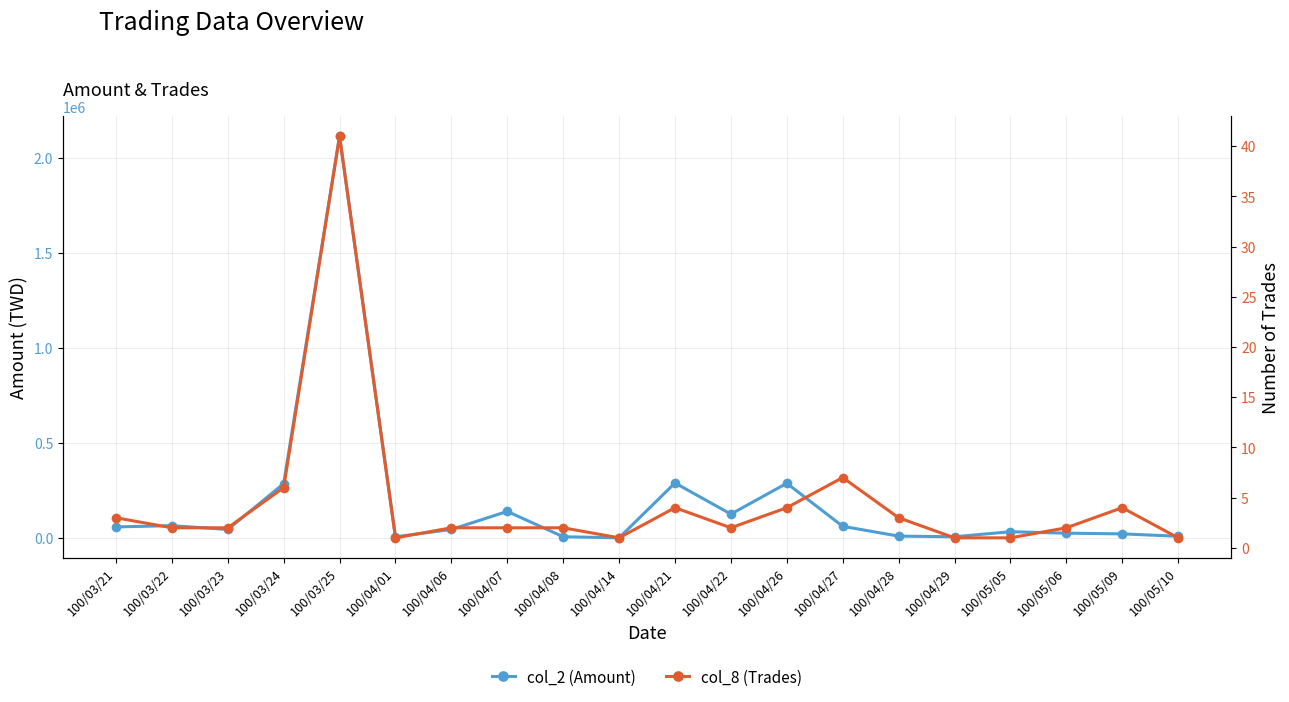

Between 100/04/21 and 100/04/29, which series saw the biggest shift?

col_2 (Amount)